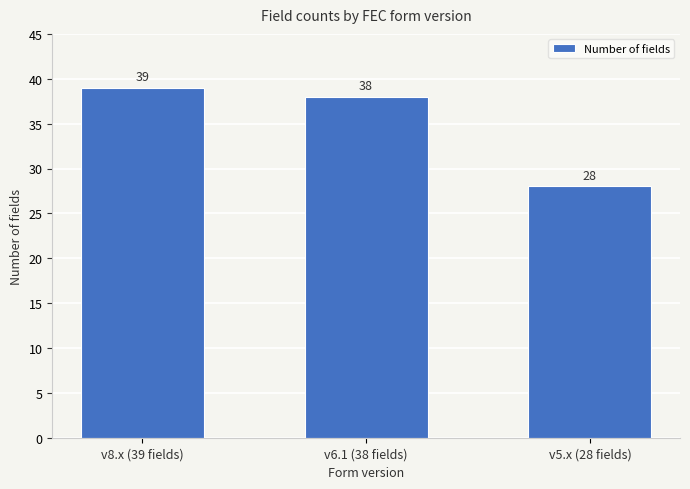

Which has a higher value, v5.x (28 fields) or v6.1 (38 fields)?

v6.1 (38 fields)